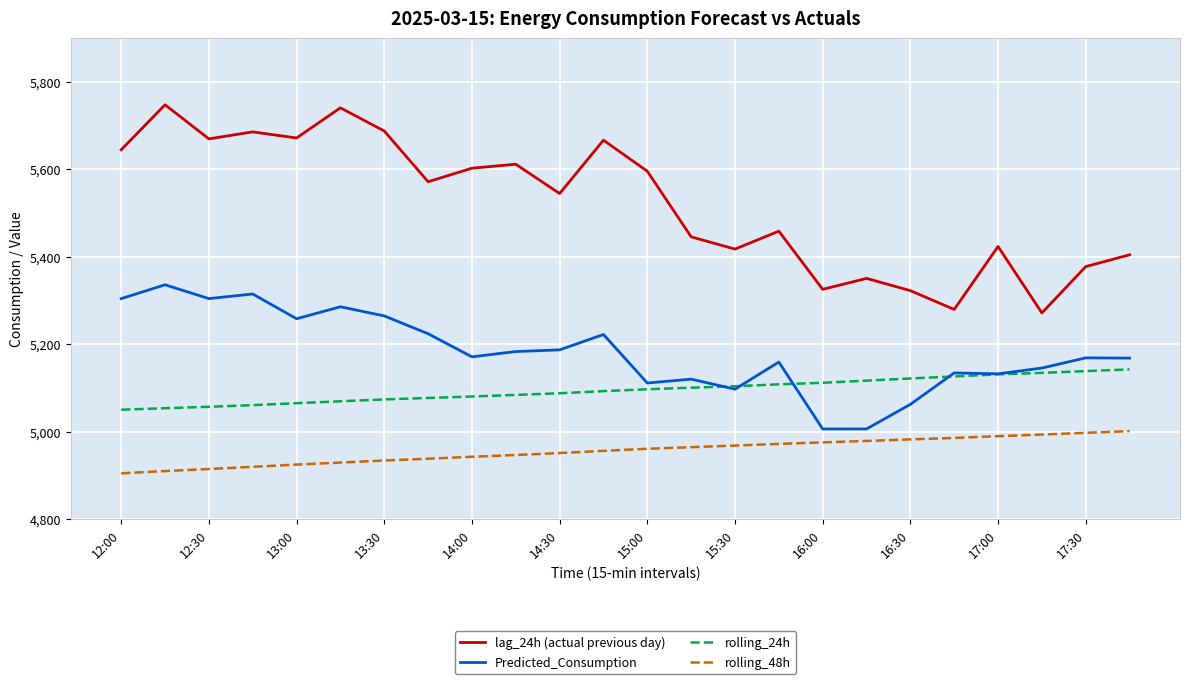

What is the difference between the maximum and minimum values in the rolling_24h series?

92.1